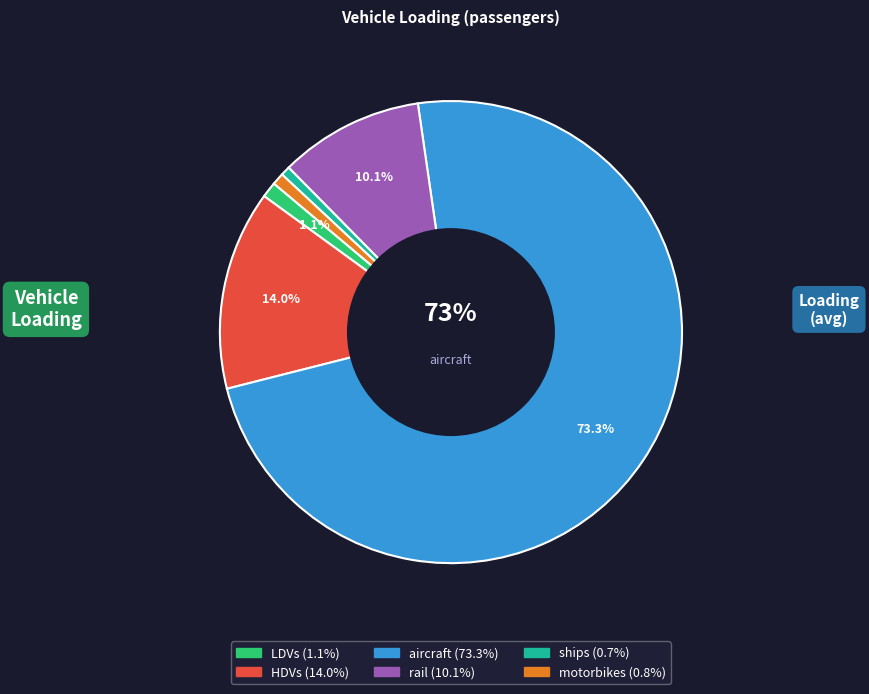

Do ships and motorbikes together represent more than half of the pie?

No